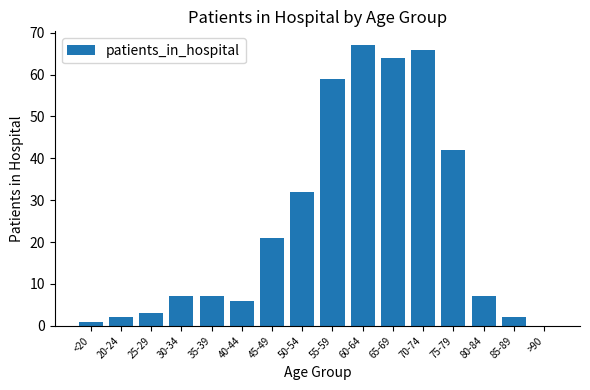

Which has a higher value, <20 or 70-74?

70-74